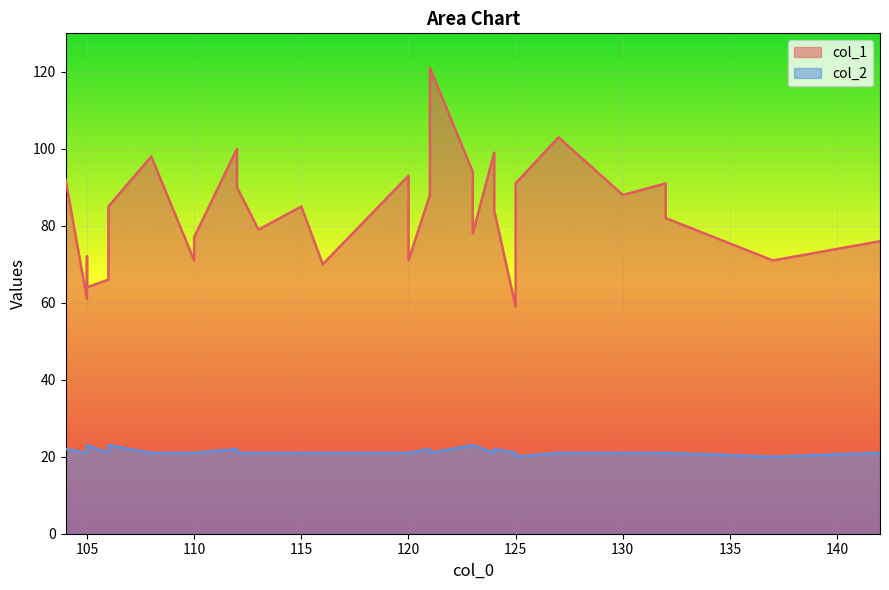

Rank the series at 4 from highest to lowest value.

col_1, col_2